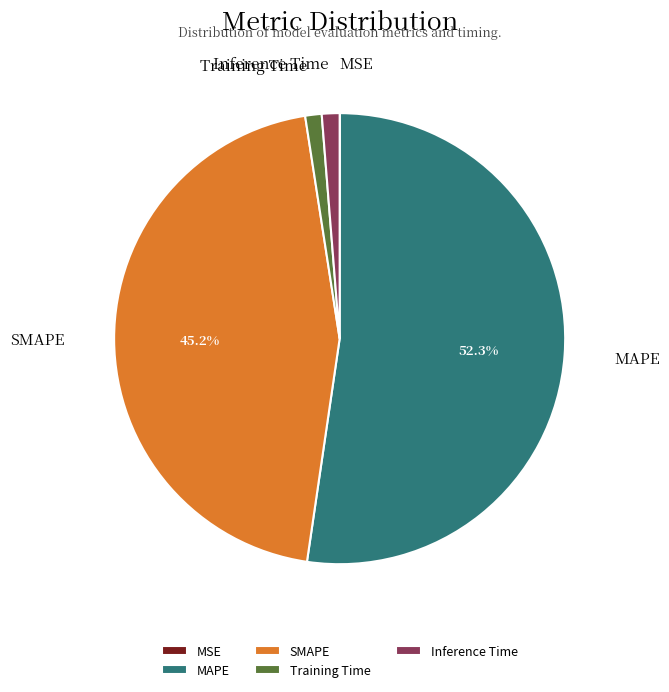

To the nearest percent, what portion does Training Time represent?

1%